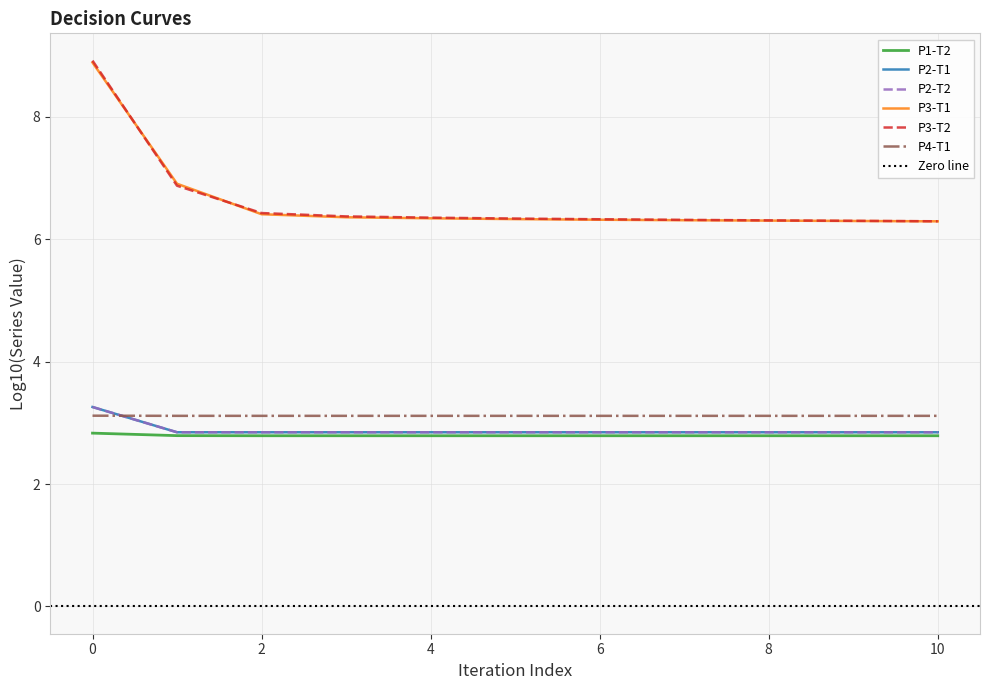

True or false: P3-T1 has more than 2 points higher than both neighbors.

False